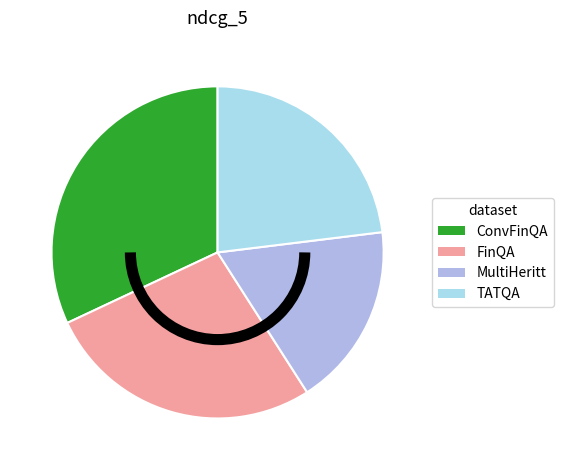

Which category has the biggest portion of the pie?

ConvFinQA